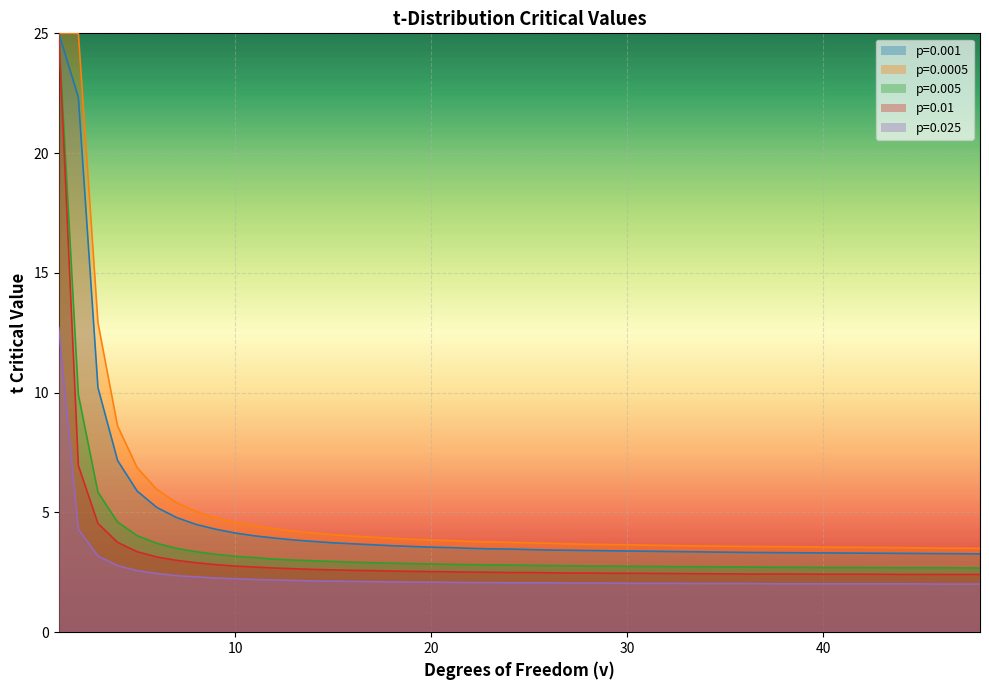

How many lines are shown in the chart?

5